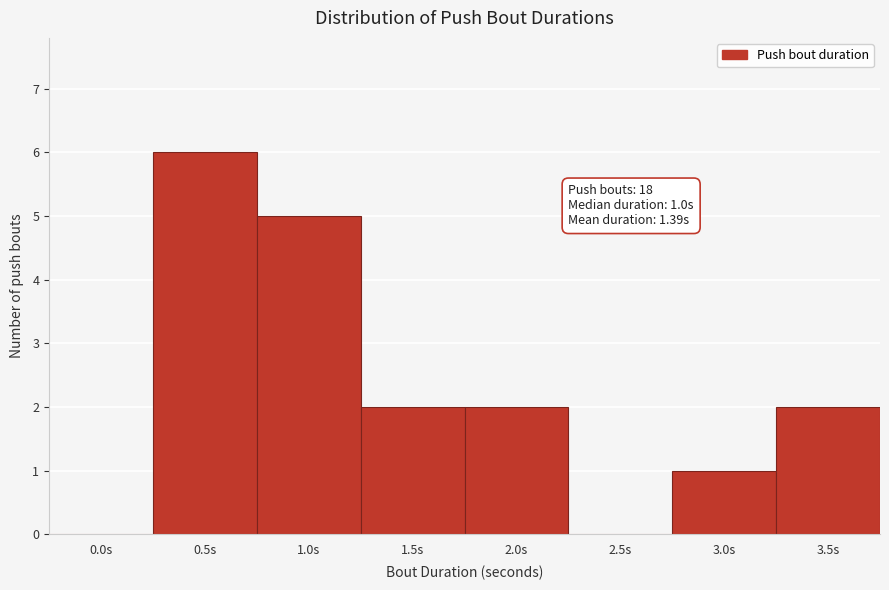

Reading right to left, extract all data points from this chart.

3.5s=2	3.0s=1	2.5s=0	2.0s=2	1.5s=2	1.0s=5	0.5s=6	0.0s=0